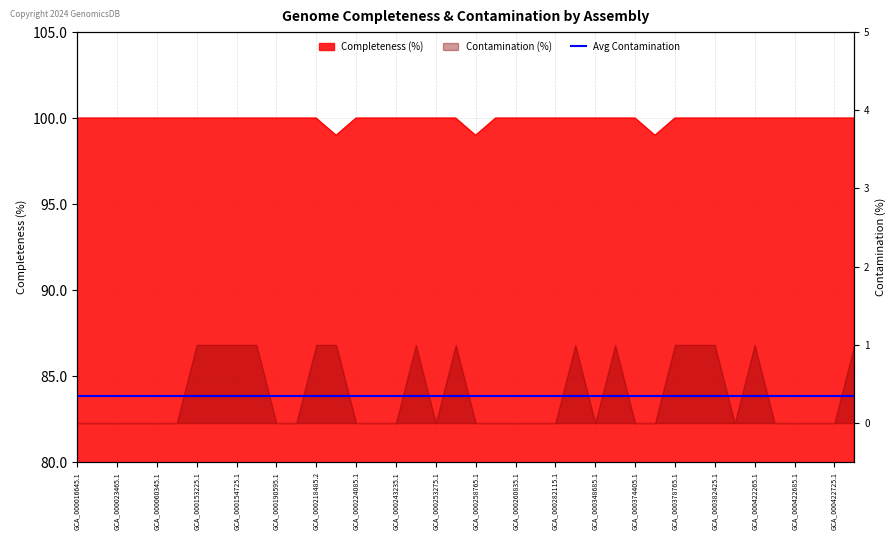

What is the label of the 18th point from the right?

GCA_000260835.1